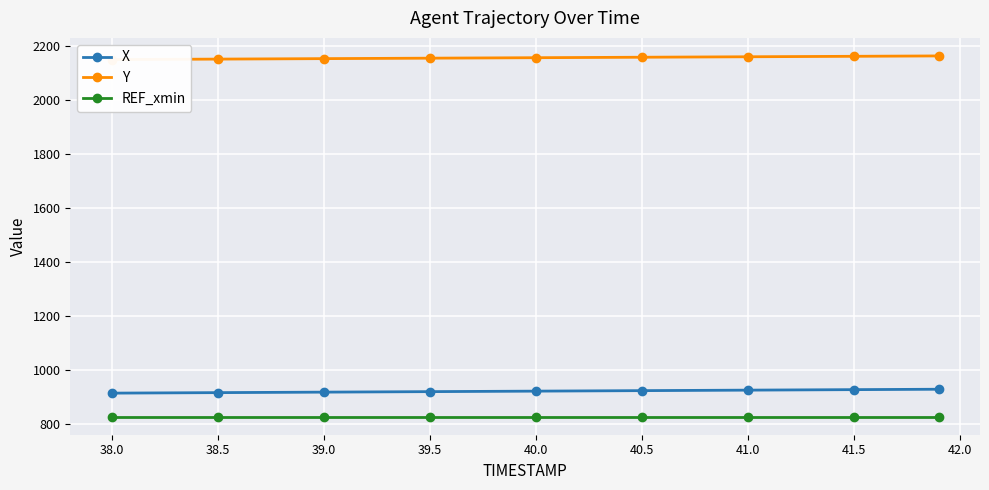

What are all the series names shown in the legend?

X, Y, REF_xmin